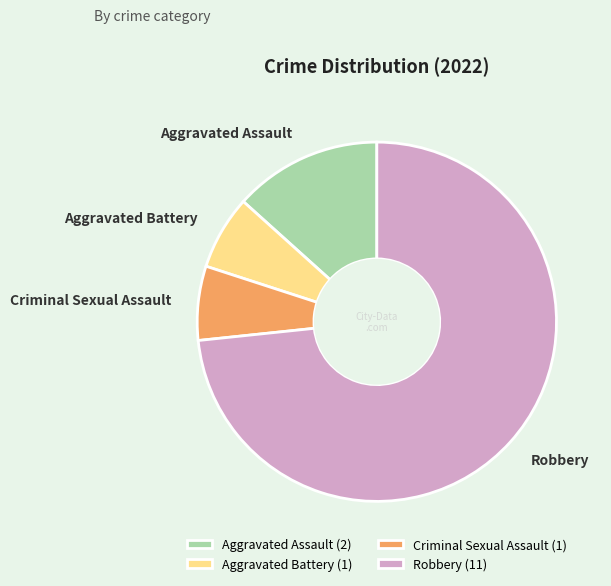

Count the number of slices in the pie.

4